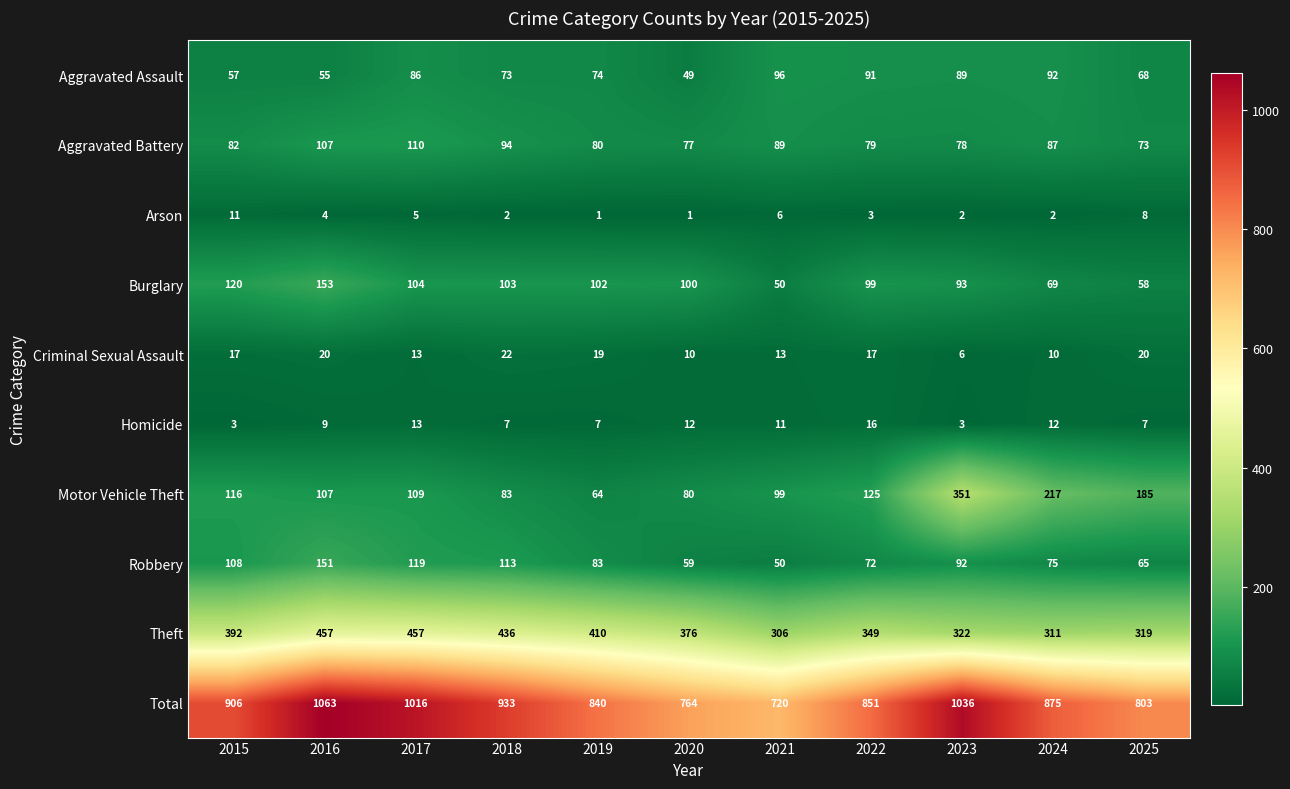

What value does the Robbery series have at 2025?

65